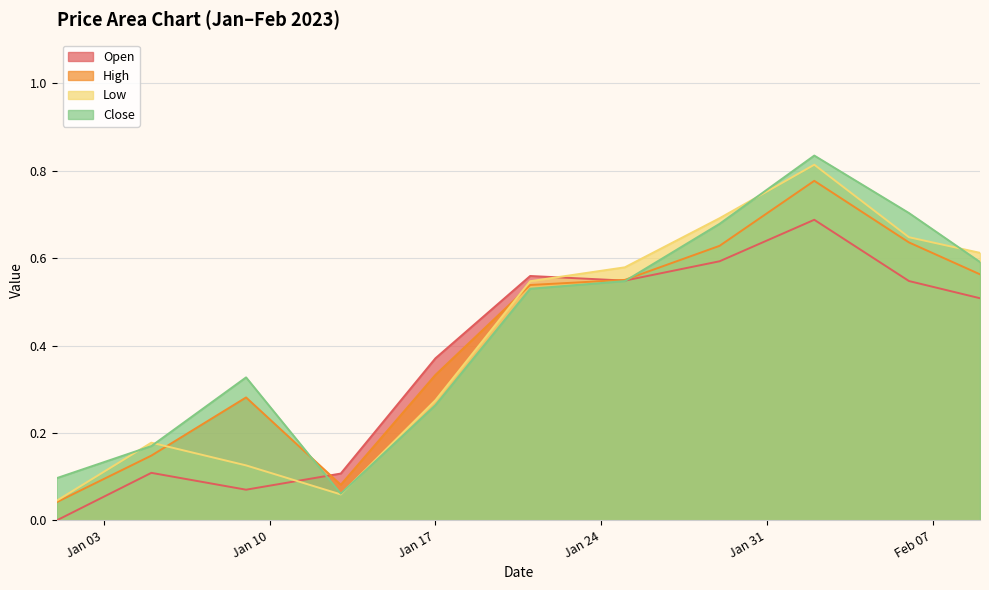

True or false: Low and Open intersect in this chart.

True